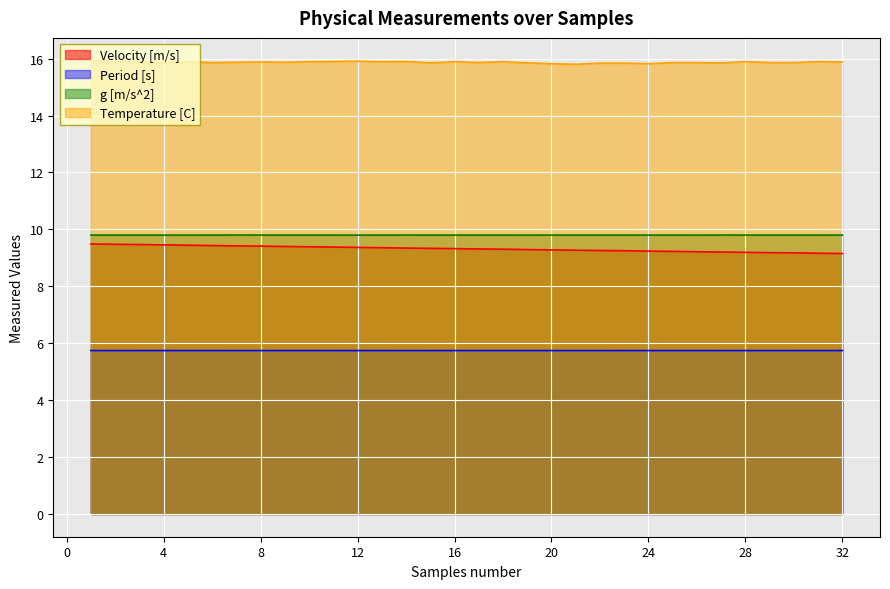

True or false: Temperature [C] and Period [s] cross at least once.

False